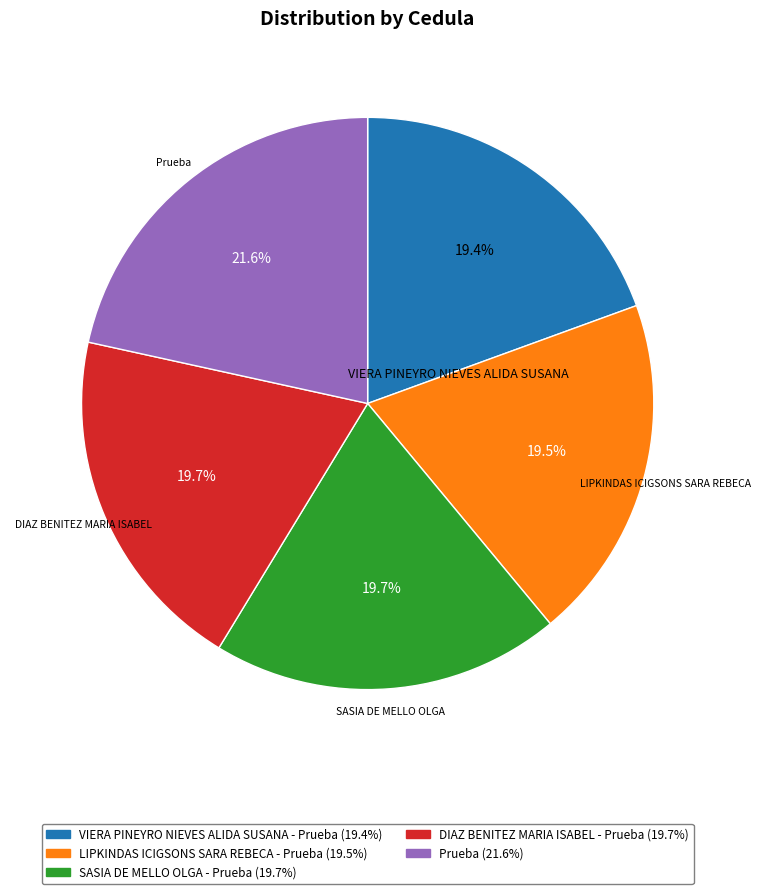

Which category has the biggest portion of the pie?

Prueba